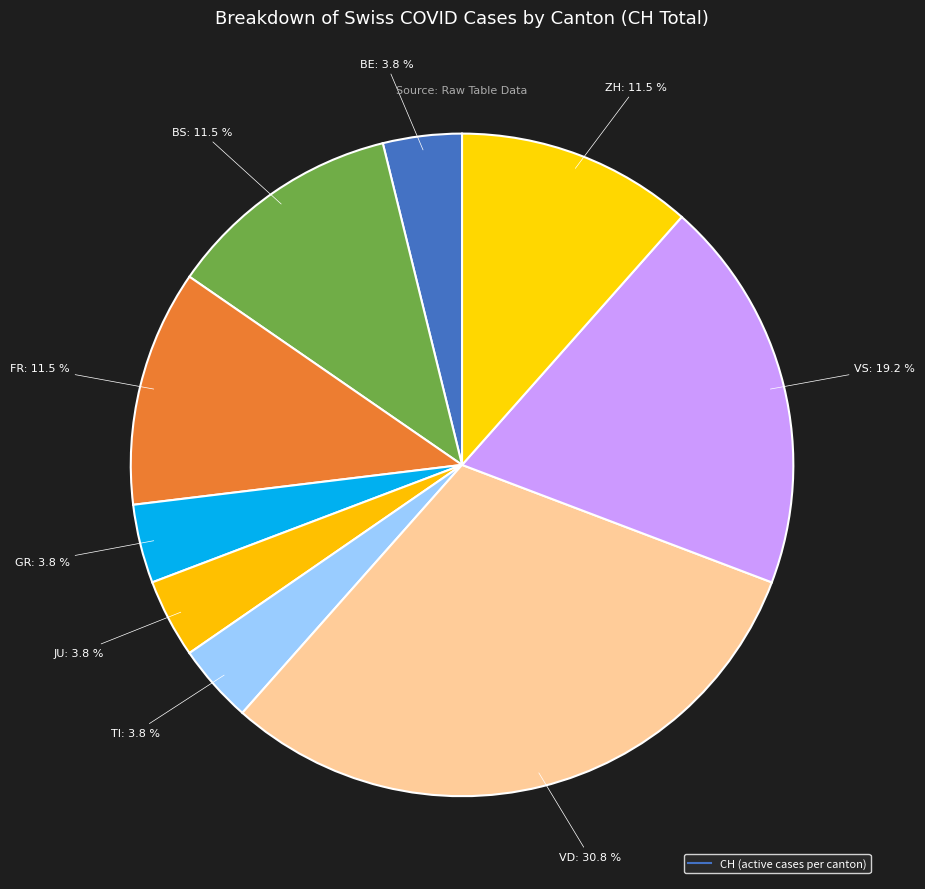

How many segments does this pie chart have?

9